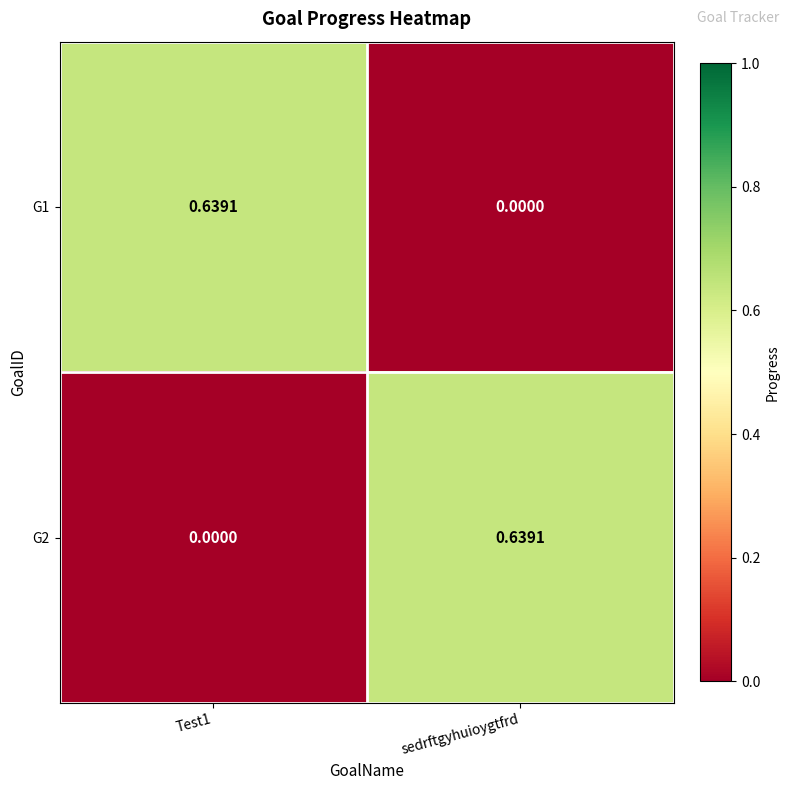

Is the value of G2 at sedrftgyhuioygtfrd greater than the value of G1 at sedrftgyhuioygtfrd?

Yes